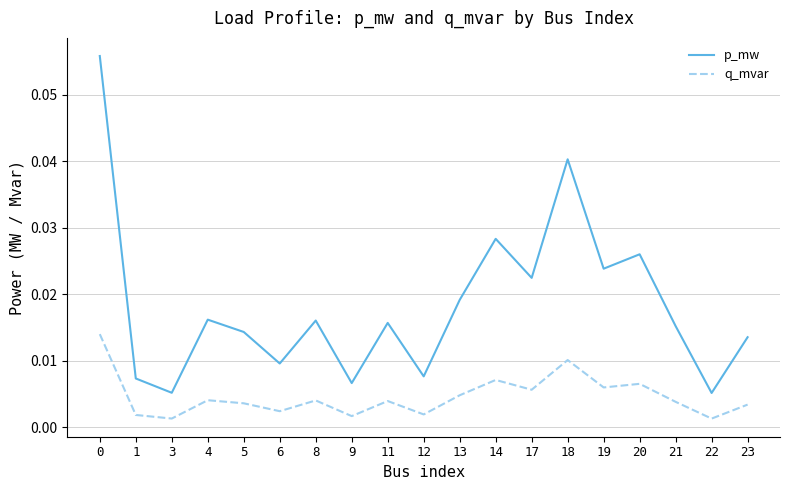

Between 4 and 6, which series saw the biggest shift?

p_mw